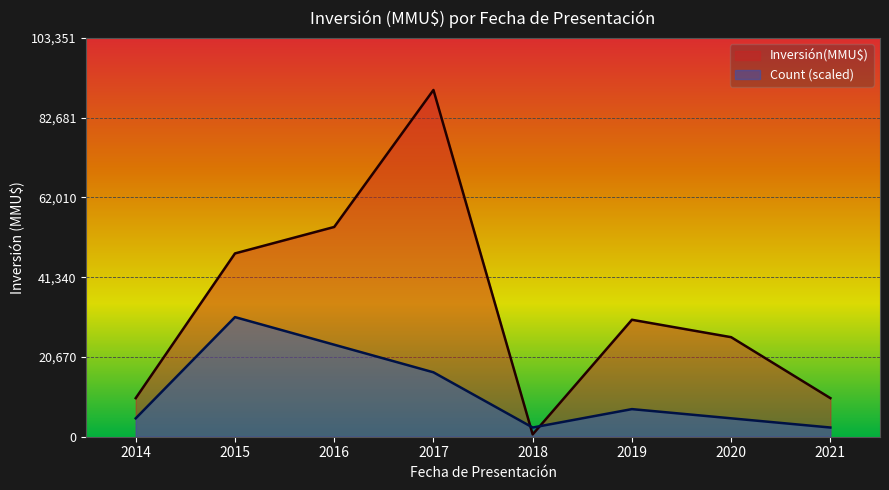

What is the difference between the maximum and minimum values in the Inversión(MMU$) series?

89271.0